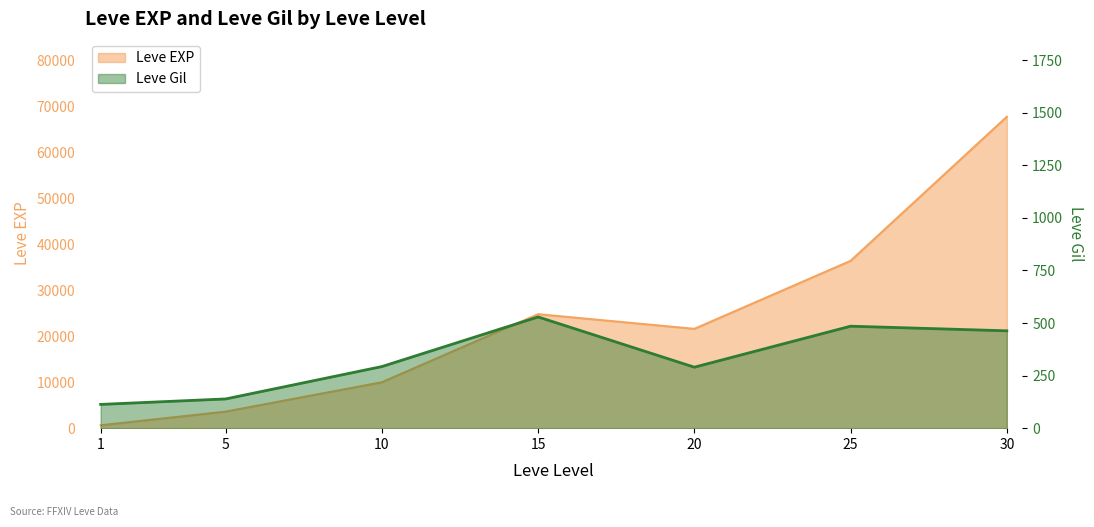

At which label is Leve EXP closest to 34180?

25